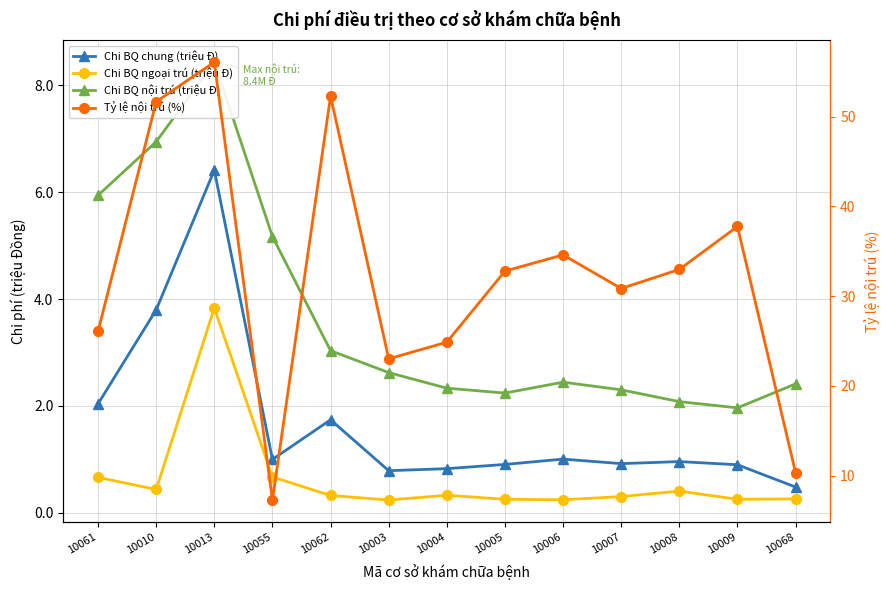

Which series has the largest range (max minus min)?

Ty le noi tru (%)